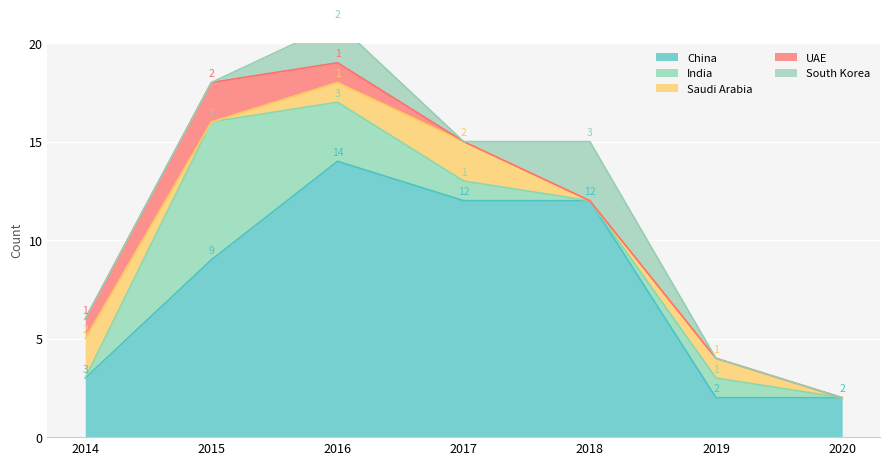

What is the total value across all series at 2014?

6